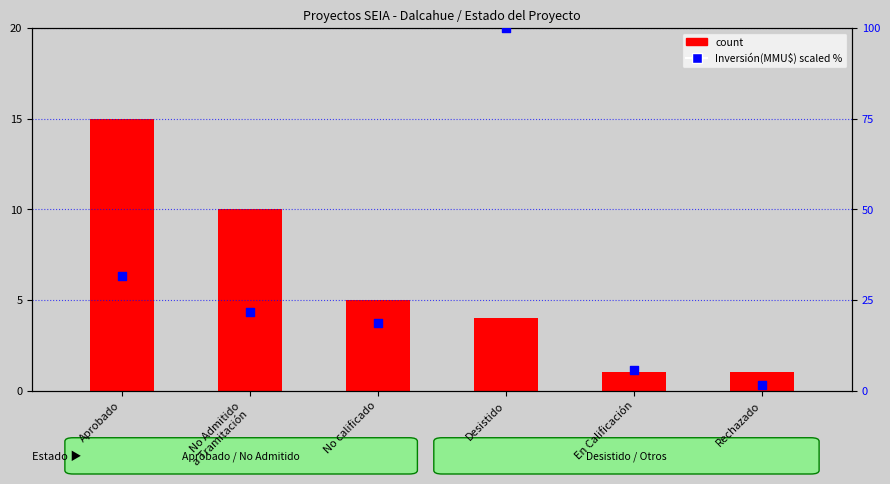

At which category is the sum across all series the highest?

Desistido